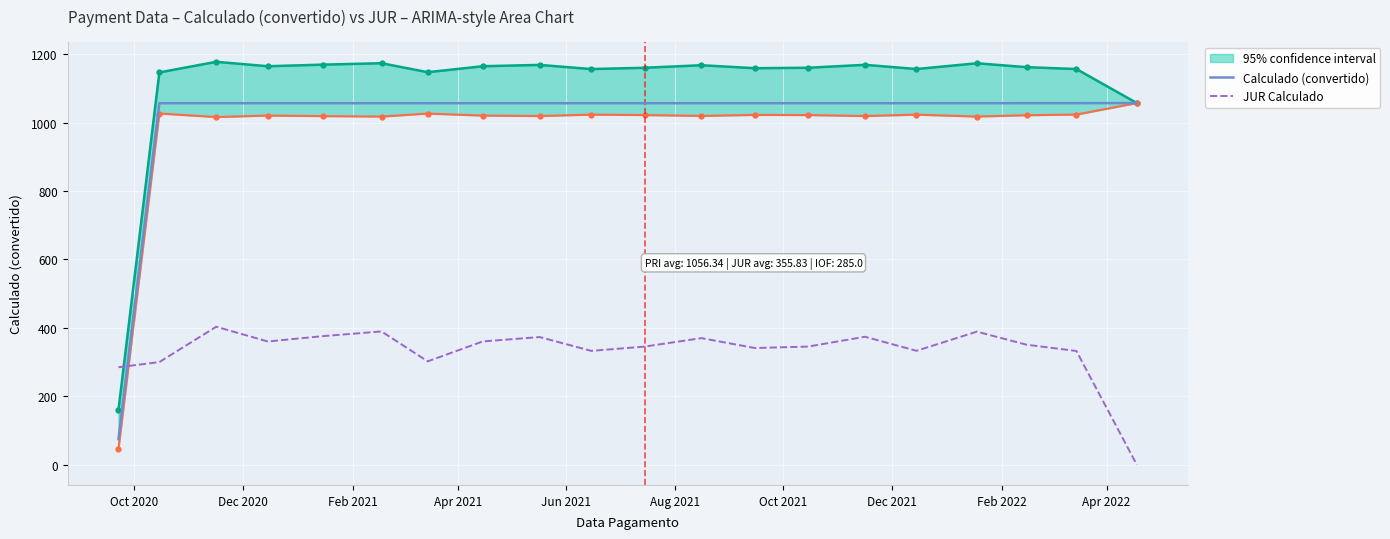

How many intersections are there between Calculado (convertido) and JUR Calculado?

1